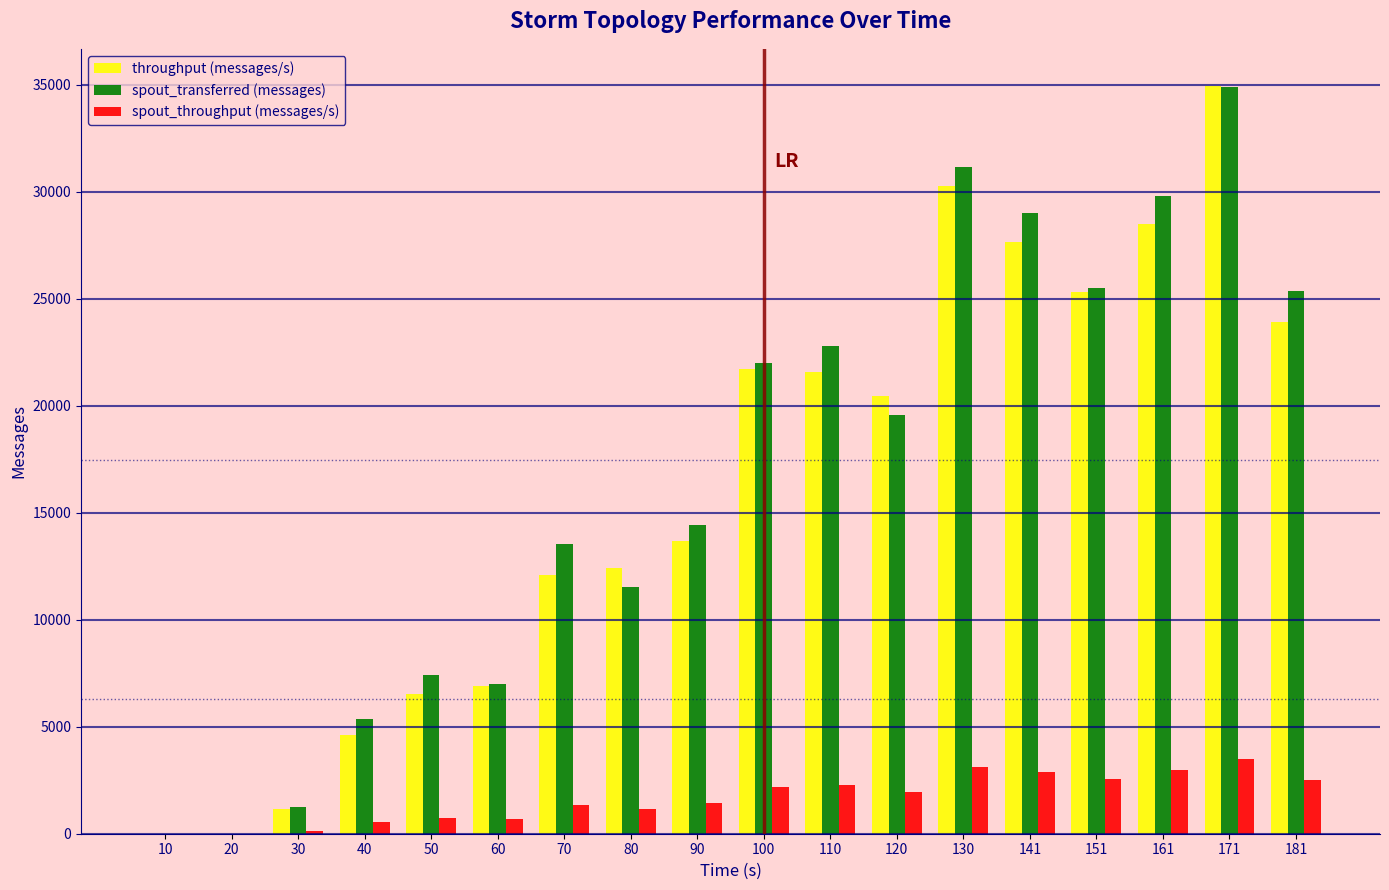

Which category has the highest value across all series?

171